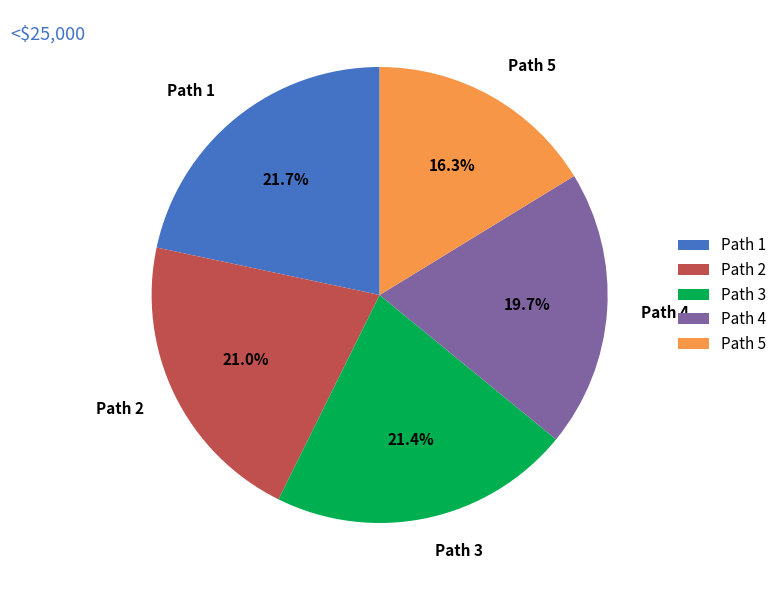

Is the sum of Path 2 and Path 4 greater than half?

No